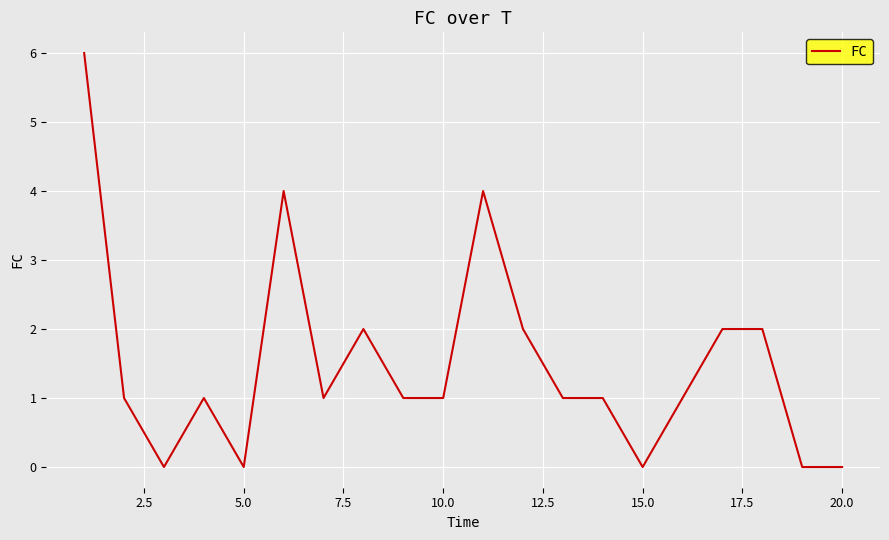

What is the difference between the maximum and minimum values?

6